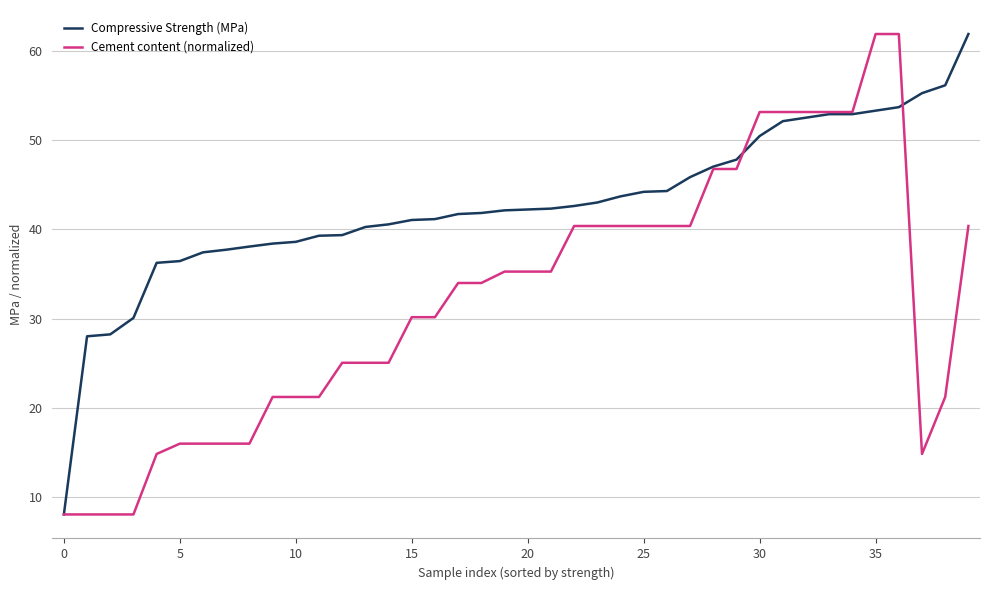

List the series in order of their overall mean, highest first.

Compressive Strength (MPa), Cement content (normalized)